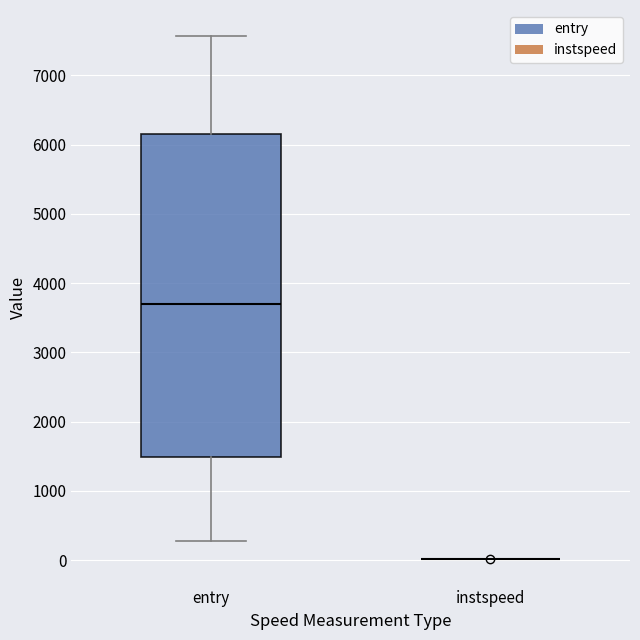

Reading left to right, transcribe this box plot: for each box, give where its median line is, the range the box spans, and where its two whiskers end, as read against the y-axis. The values are not printed on the chart, so give them approximately, as read against the axis.

entry: median 3700, box 1500 to 6200, whiskers 300 to 7600
instspeed: box collapsed to a line at 0, whiskers 0 to 0